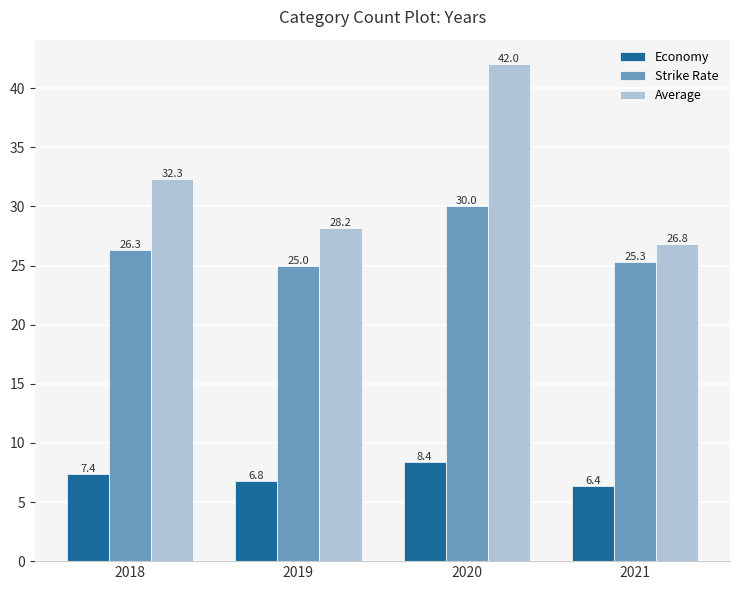

Between 2019 and 2021, which series saw the biggest shift?

Average